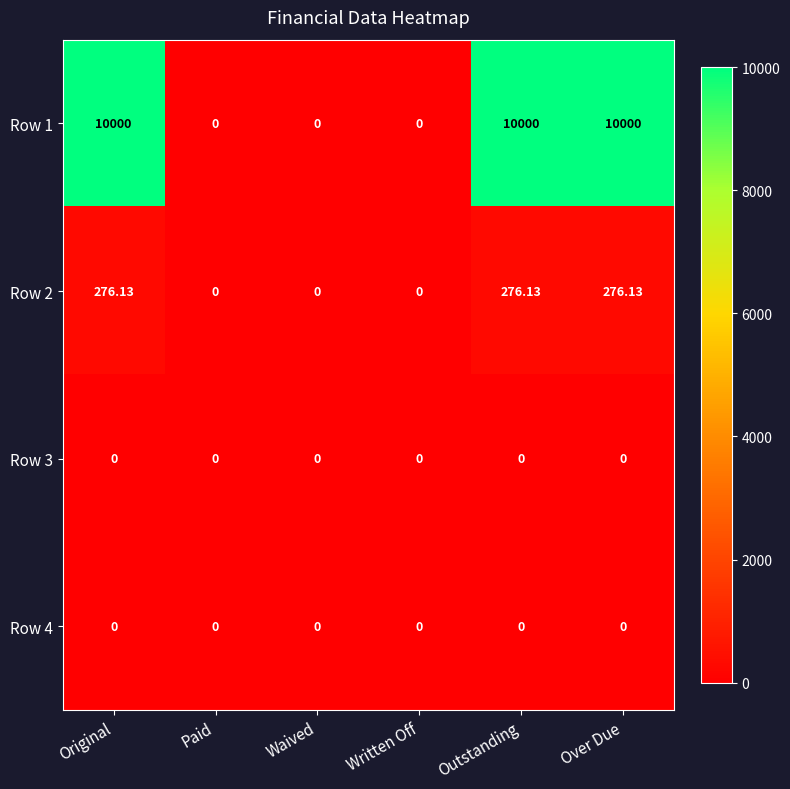

Is the value of Row 3 at Original greater than the value of Row 1 at Outstanding?

No